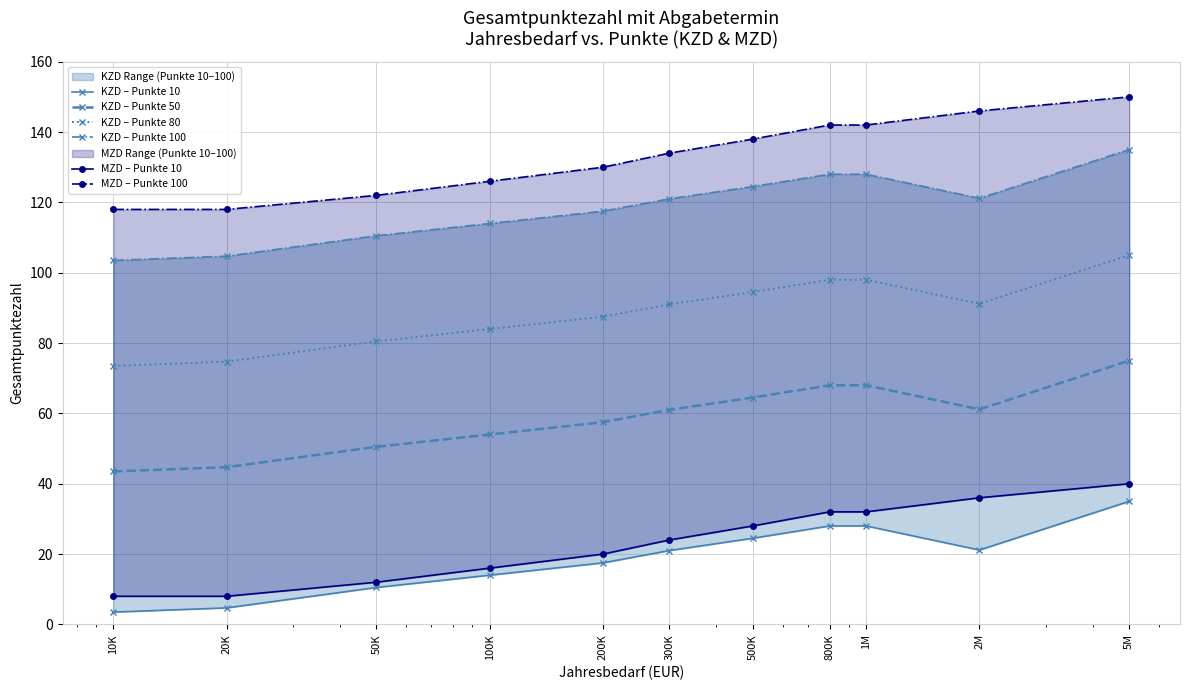

True or false: KZD – Punkte 80 and KZD – Punkte 50 intersect in this chart.

False